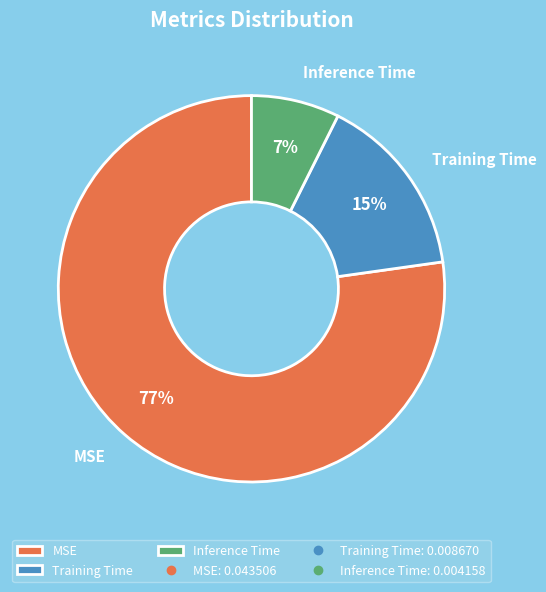

Do Inference Time and Training Time together represent more than half of the pie?

No